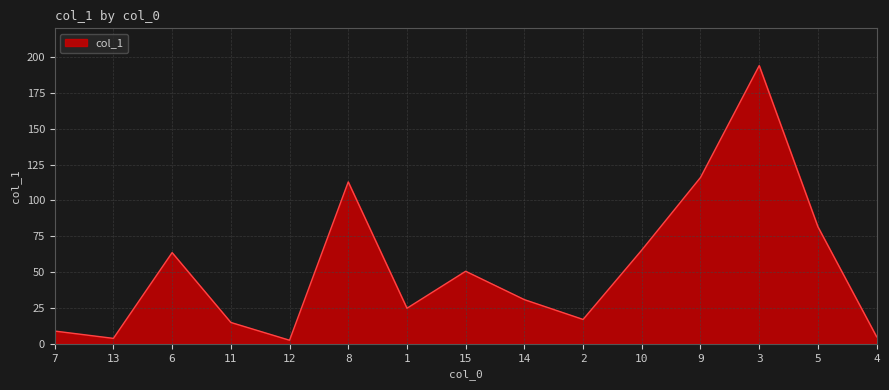

What is the change in value from 15 to 5?

+31.0